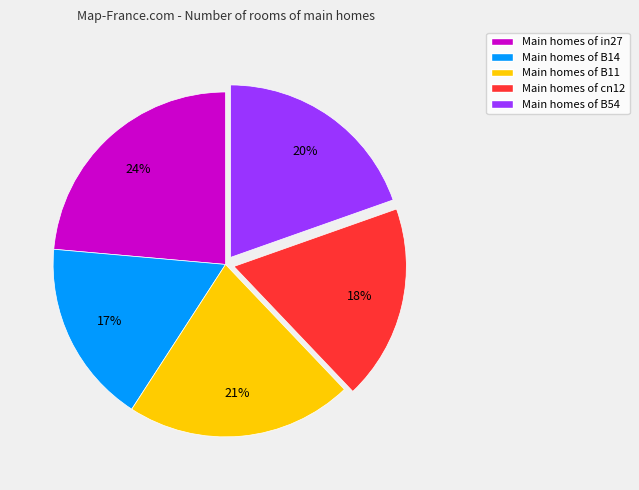

Is Main homes of cn12 the majority of the pie?

No